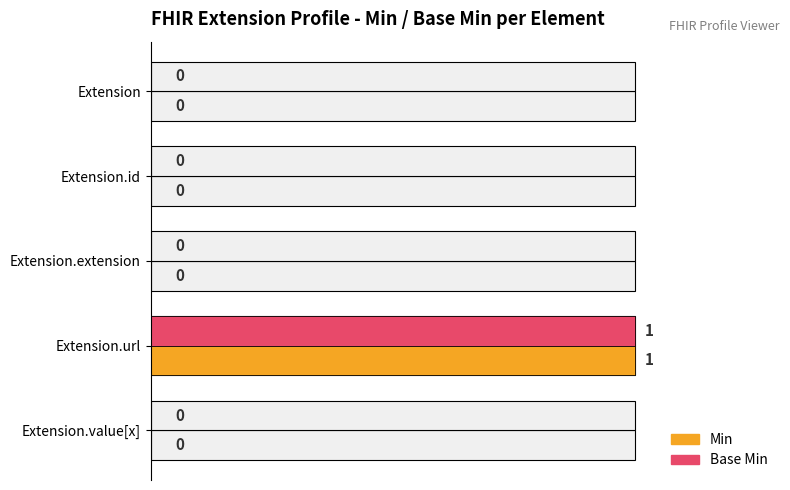

Which series changed the most between Extension.url and Extension.value[x]?

Min